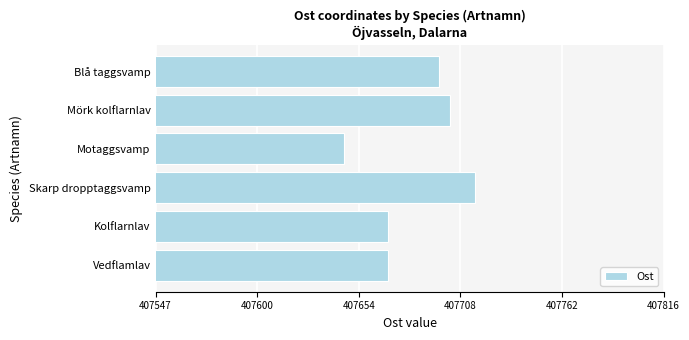

What is the sum of all values?

2446103